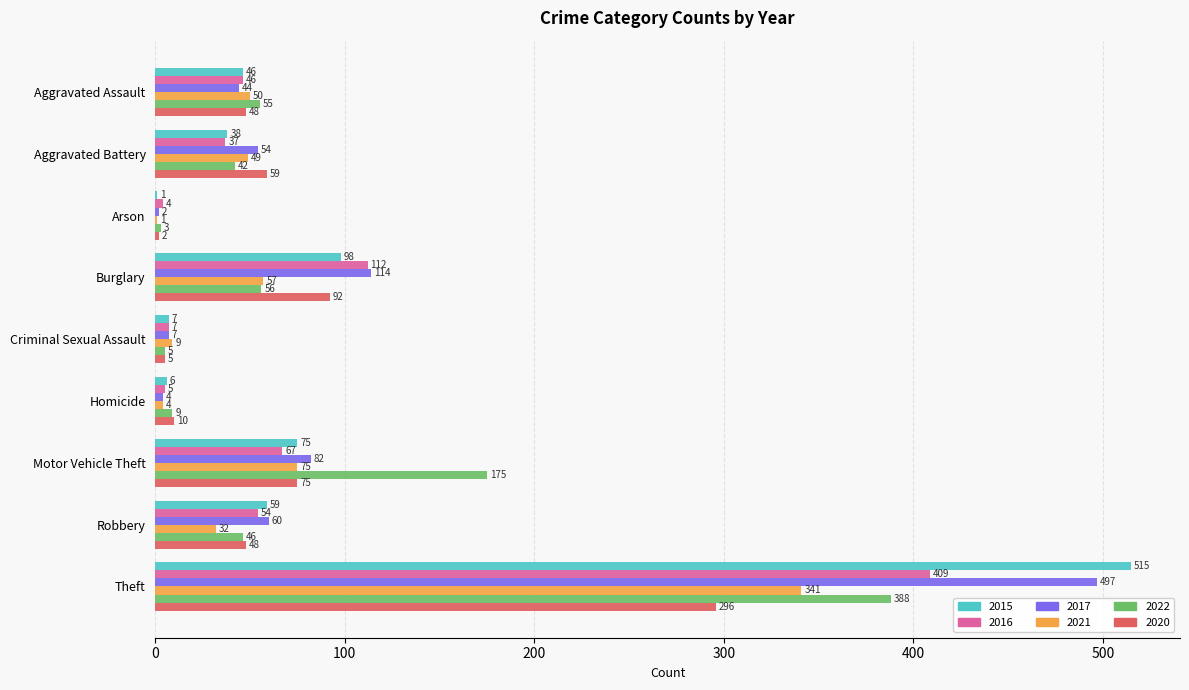

What is the sum of all 2016 values?

741